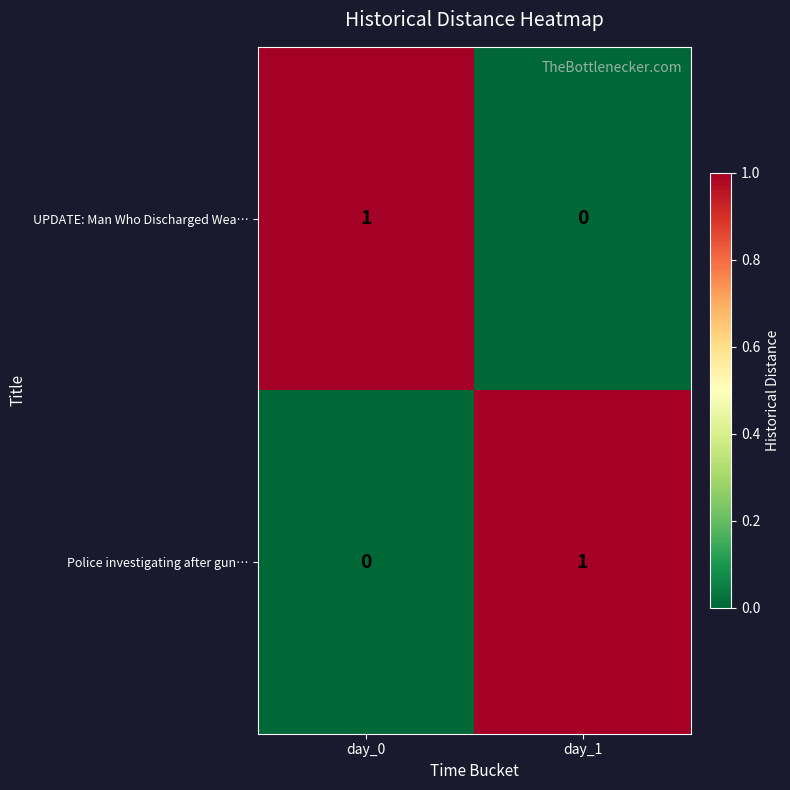

Is it true that UPDATE: Man Who Discharged Wea… equals 0 at day_1?

True